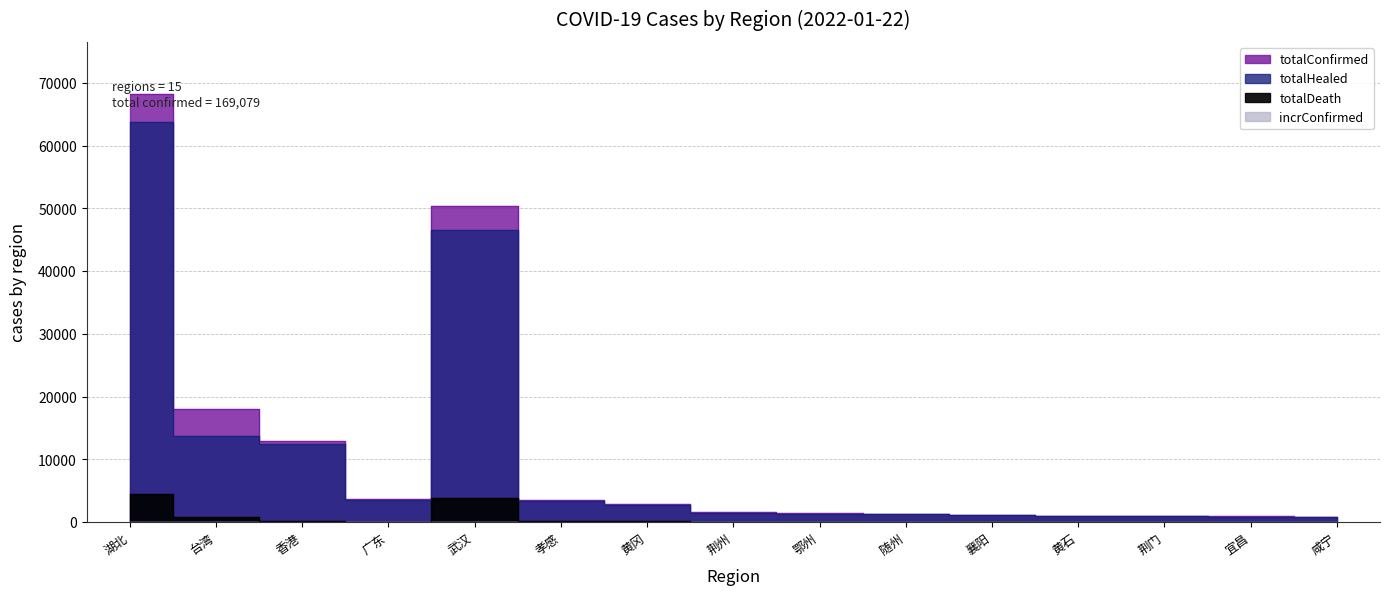

Count the number of categories in the chart.

15